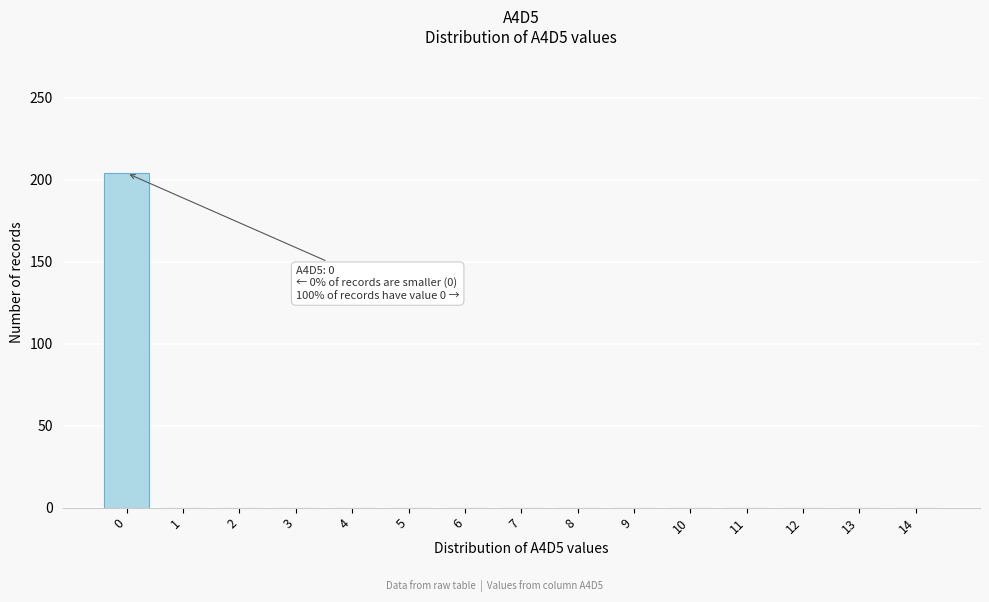

Reading left to right, extract all data points from this chart.

0=204	1=0	2=0	3=0	4=0	5=0	6=0	7=0	8=0	9=0	10=0	11=0	12=0	13=0	14=0